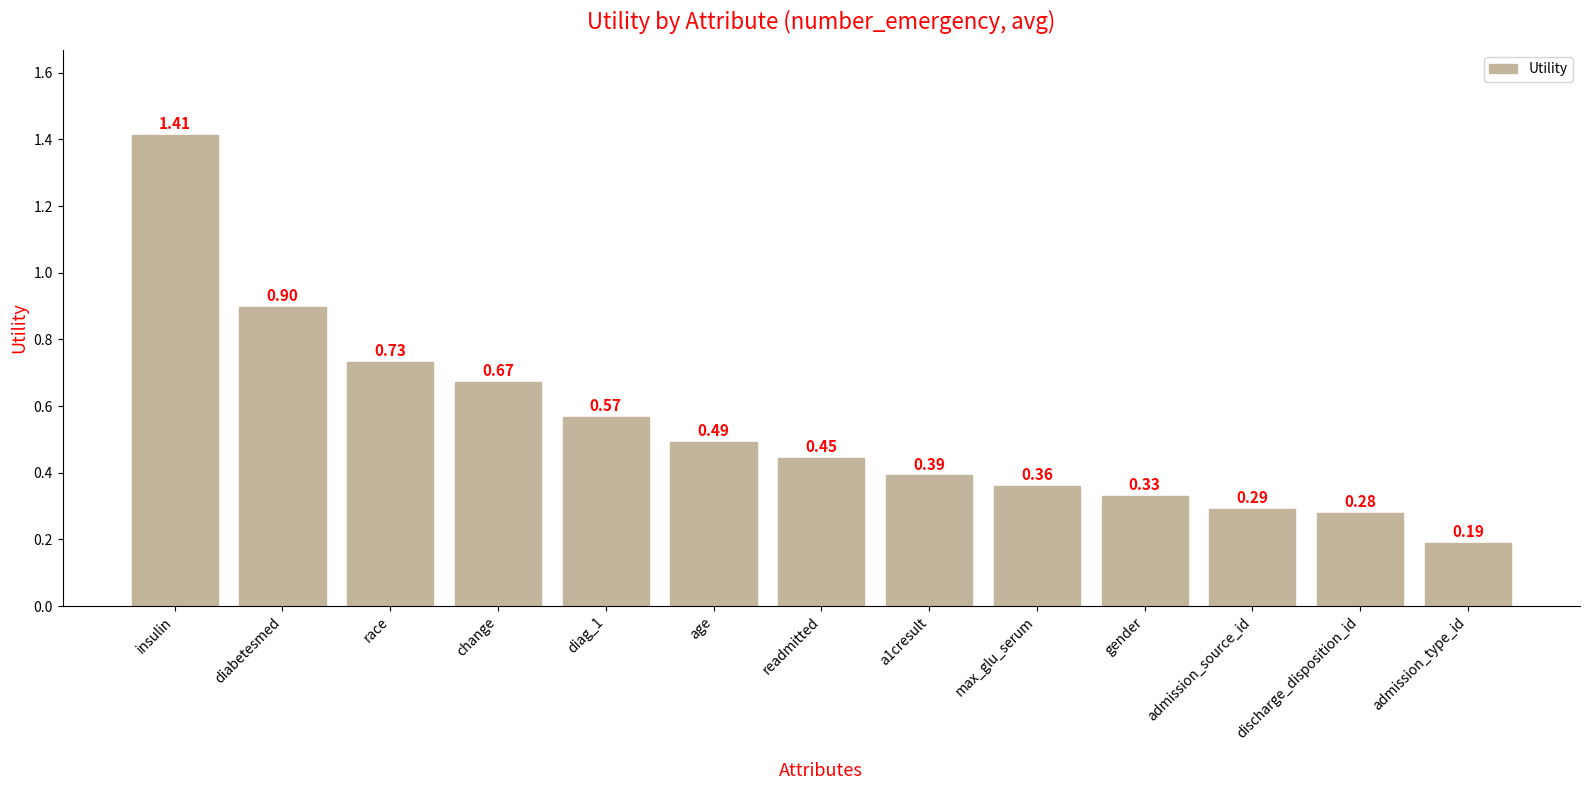

What is the change in value from change to readmitted?

-0.2